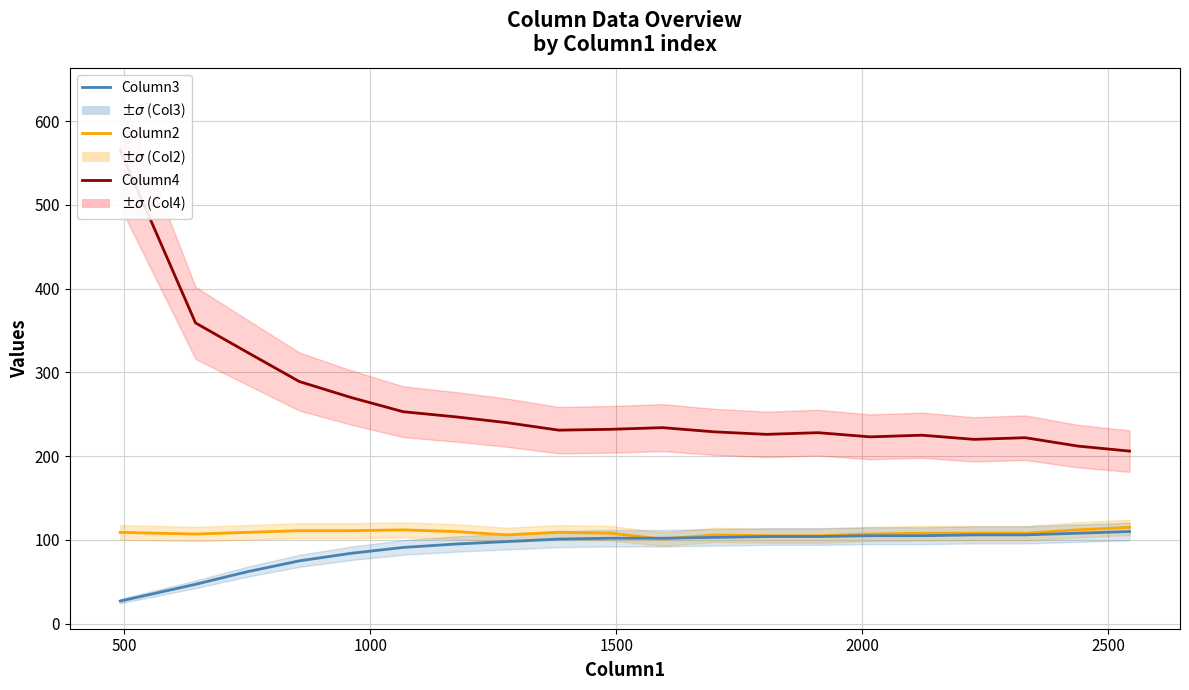

Which series has the largest range (max minus min)?

Column4